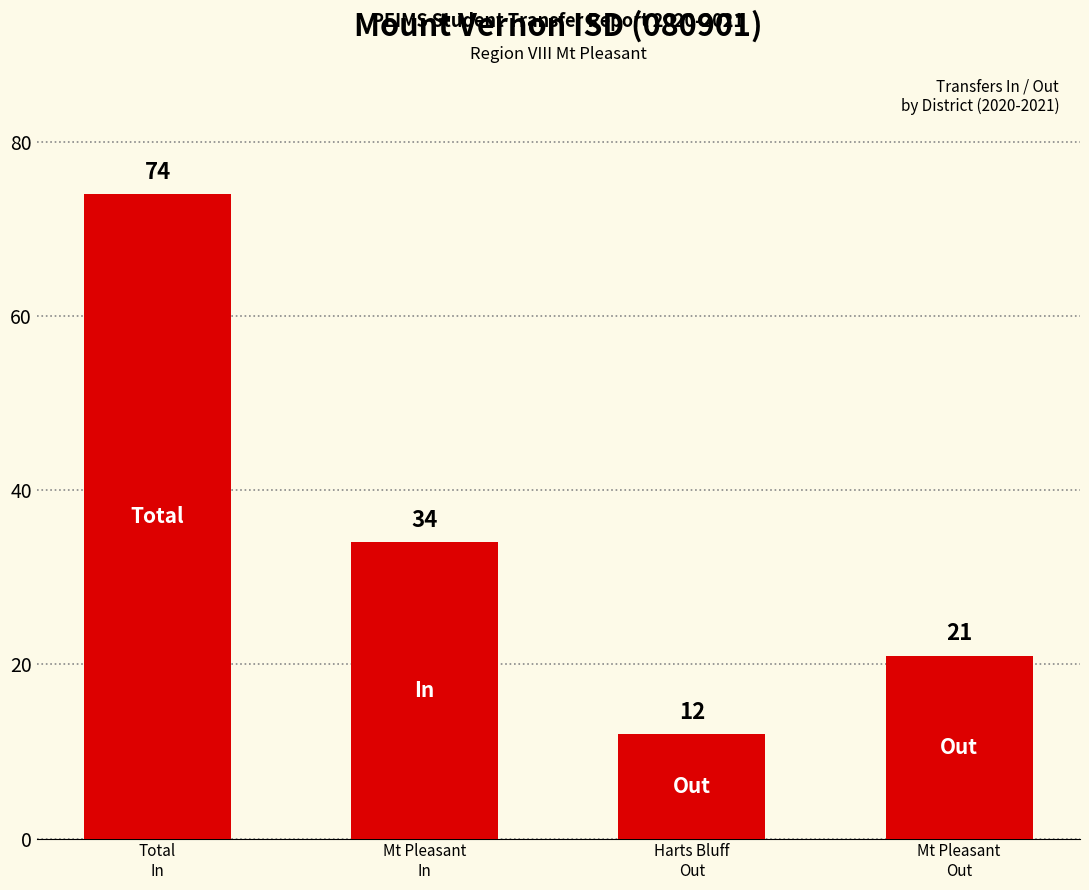

What is the ratio of the value at Mt Pleasant
Out to the value at Total
In?

0.3